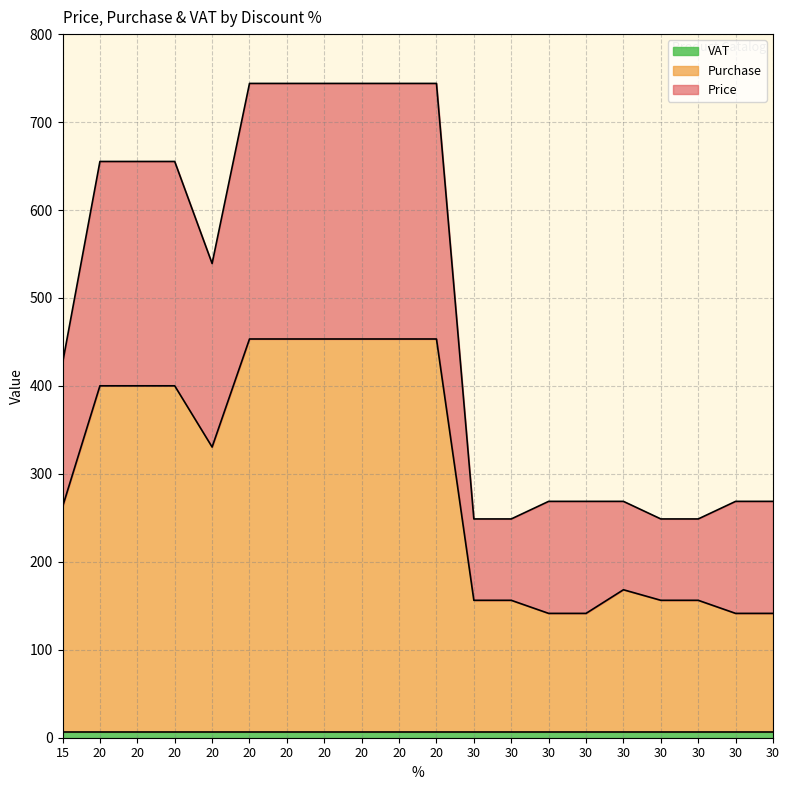

What is the difference between the highest and lowest values at 30?

92.5